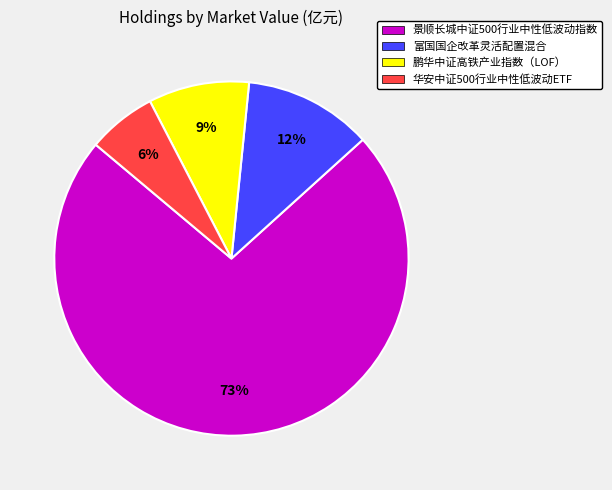

Which slice represents more than half of the pie?

景顺长城中证500行业中性低波动指数